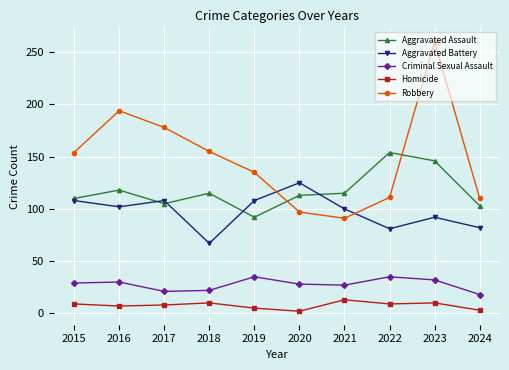

How many interior local valleys does the Aggravated Battery series have?

3